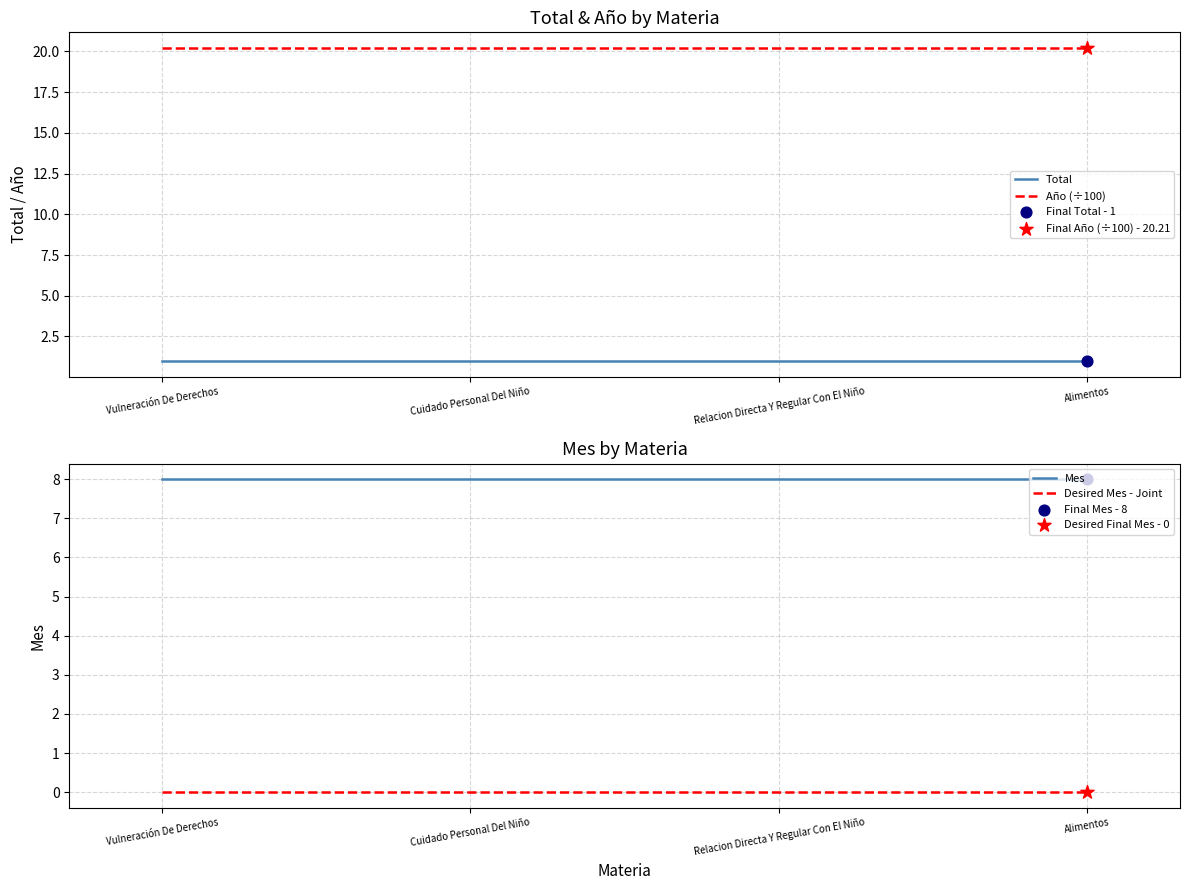

At how many categories does at least one series exceed 18?

4